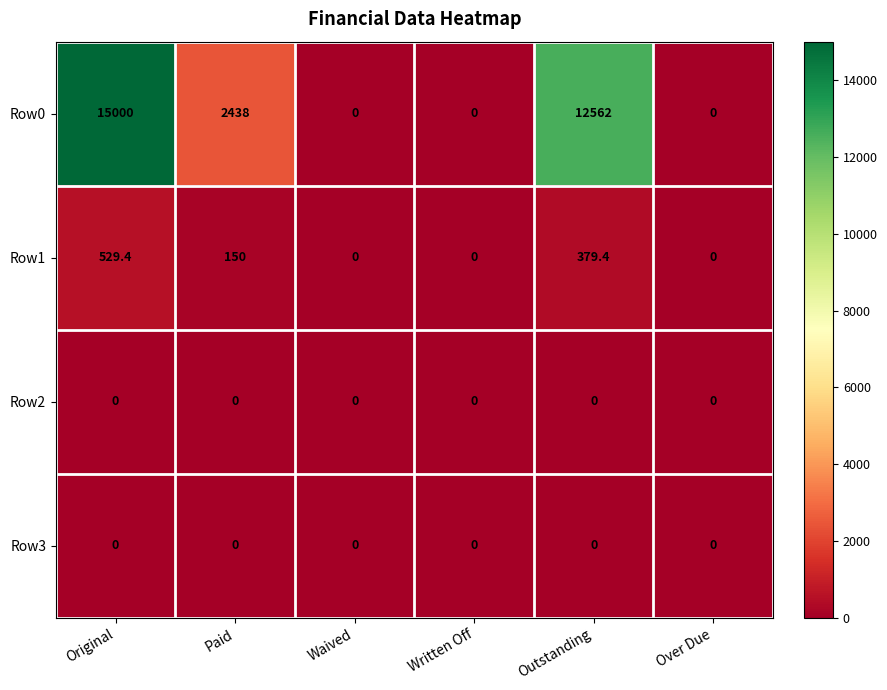

What is the greatest value displayed?

15000.0